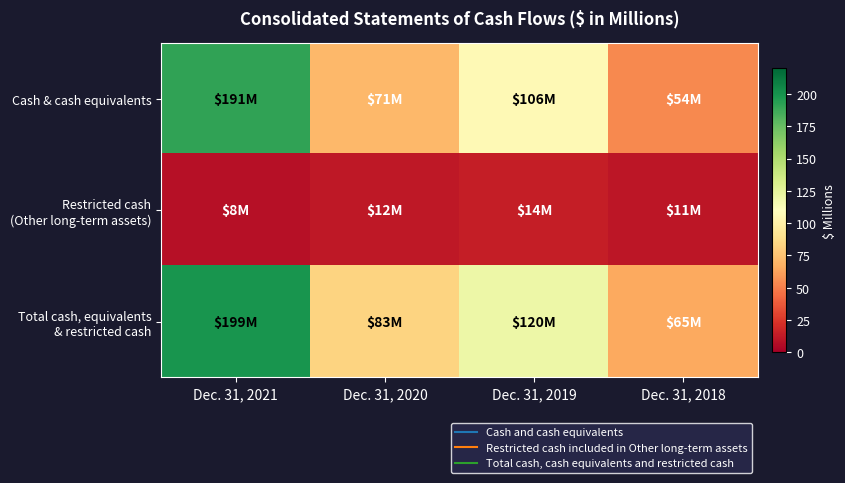

At how many categories does at least one series exceed 21?

4